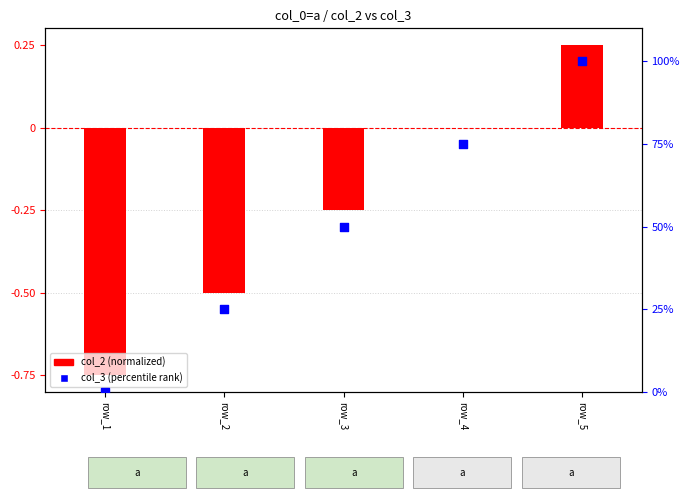

Which series has the largest Y range (max minus min)?

col_3 (percentile rank)